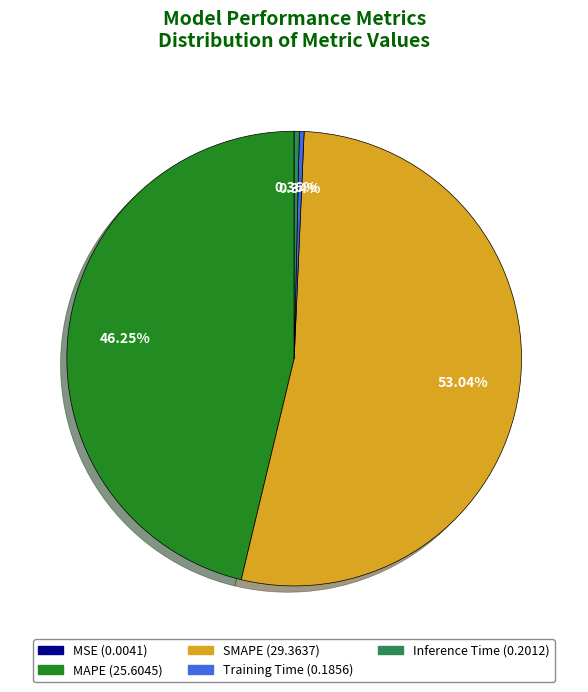

To the nearest percent, what is the average slice percentage?

20%